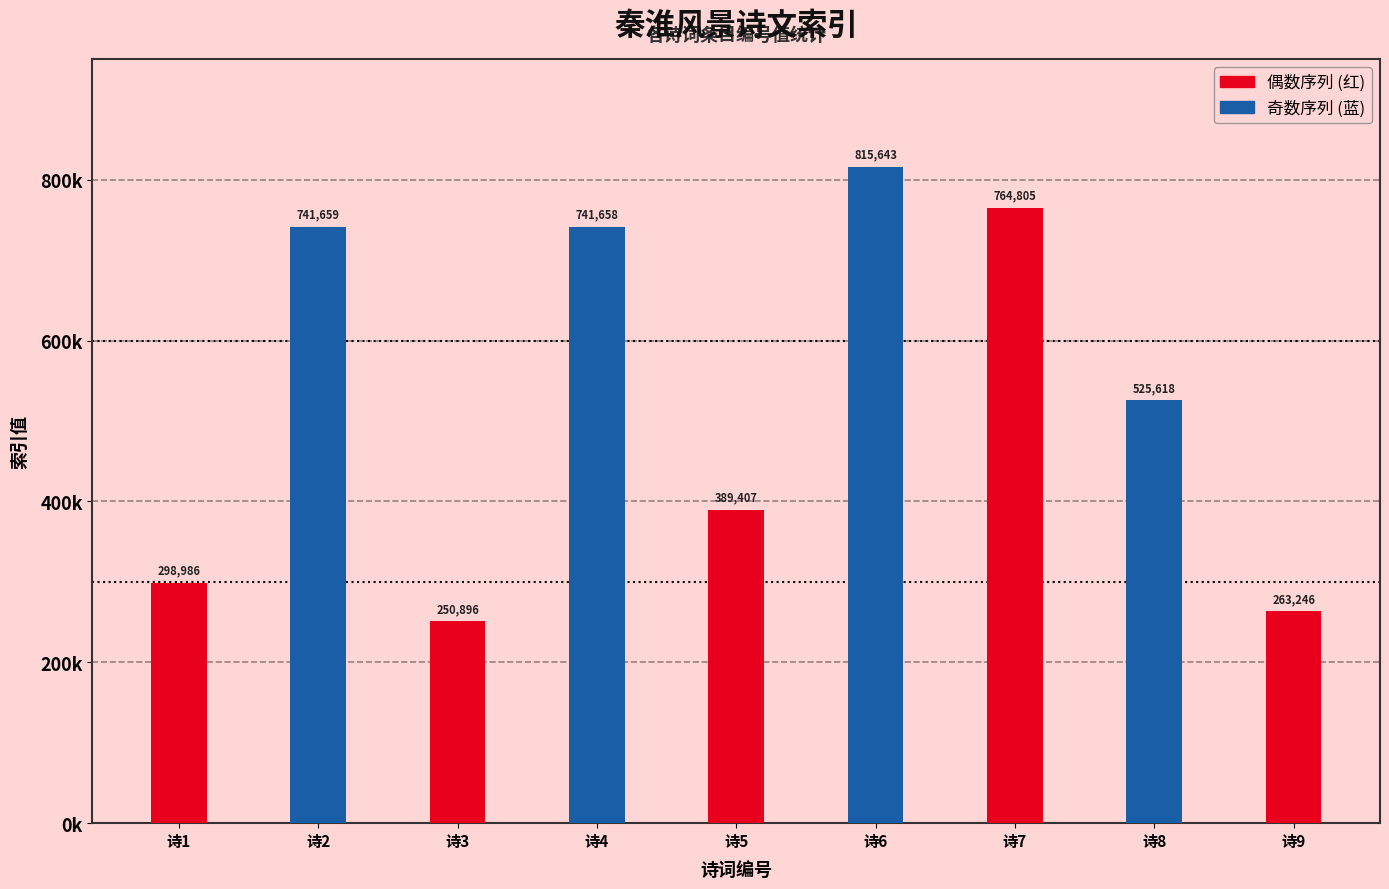

What is the maximum value shown in the chart?

815643